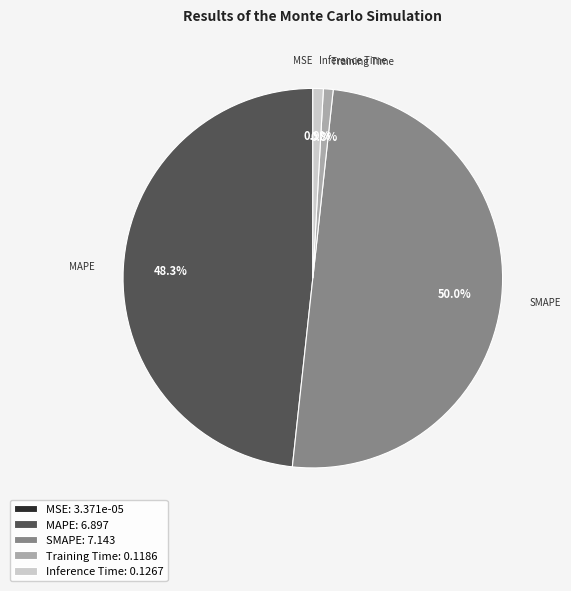

Which has a higher value, Inference Time or SMAPE?

SMAPE